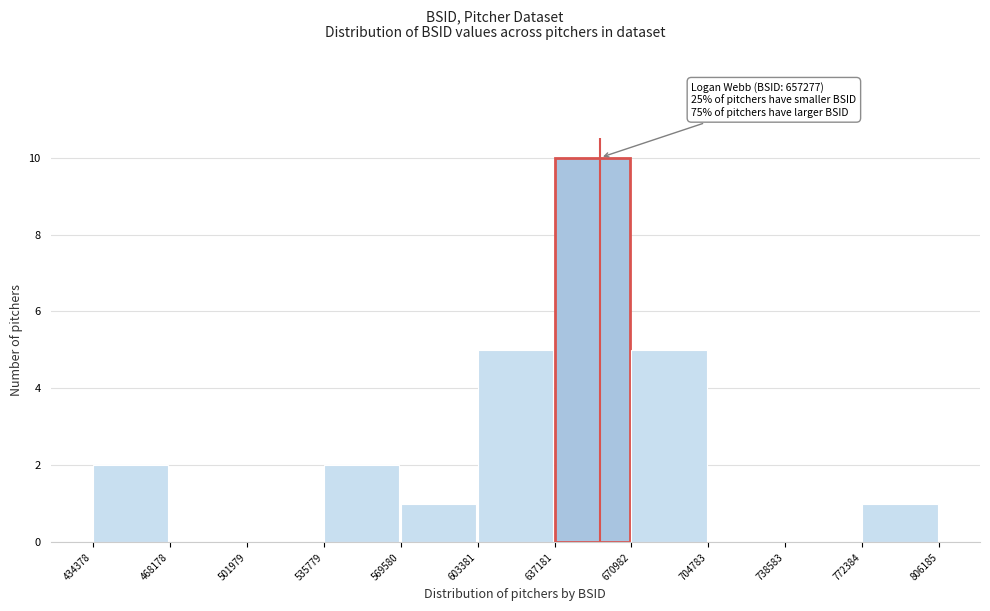

Over which range of the x-axis is the bar tallest?

637181 to 670982